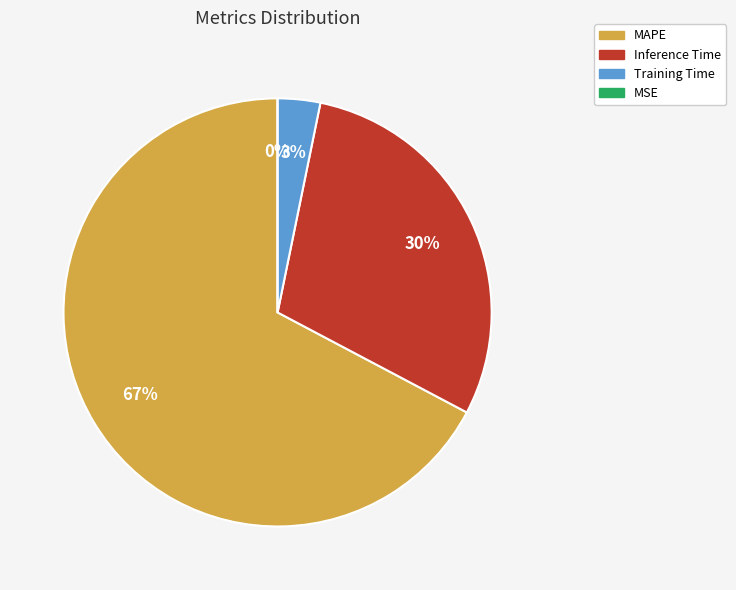

Count the number of slices in the pie.

4